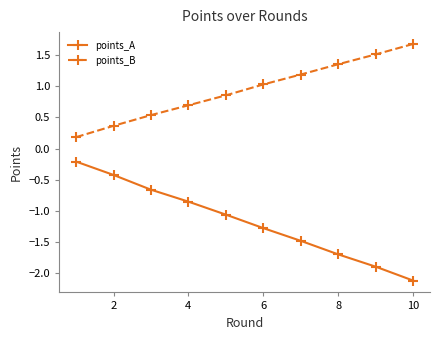

How many lines are shown in the chart?

2